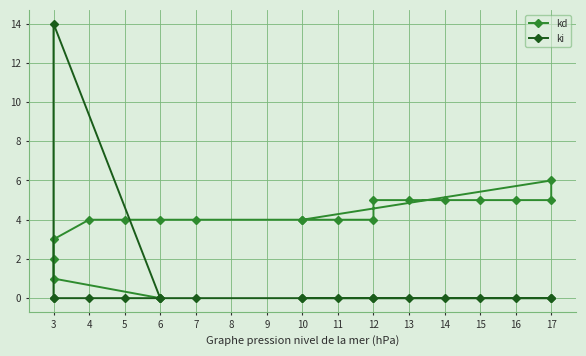

Reading left to right, transcribe all the data shown in this chart.

kd: 0	1	2	3	4	4	4	4	4	4	4	5	5	5	5	5	5	6	4
ki: 0	14	0	0	0	0	0	0	0	0	0	0	0	0	0	0	0	0	0